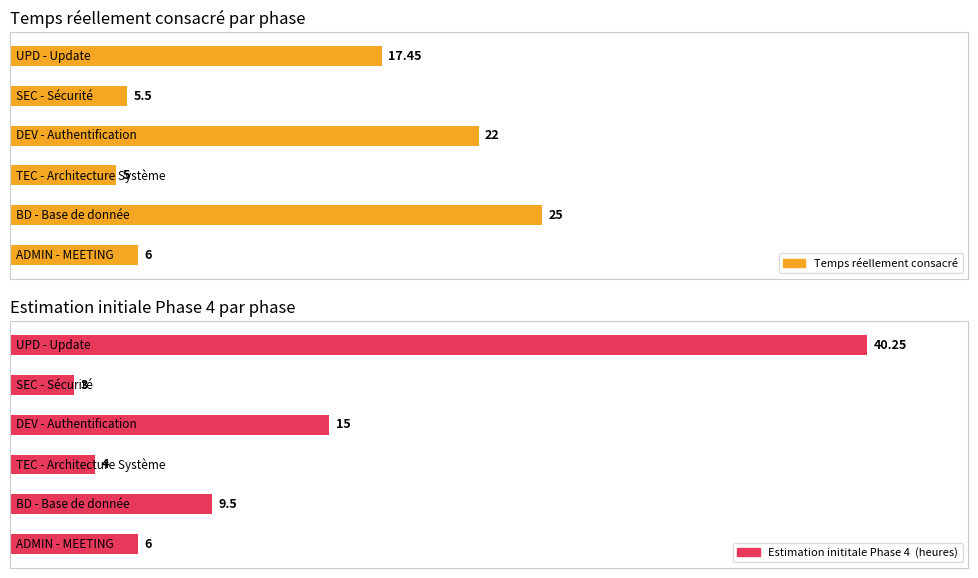

List the labels in order of Temps réellement consacré value, smallest first.

TEC - Architecture Système, SEC - Sécurité, ADMIN - MEETING, UPD - Update, DEV - Authentification, BD - Base de donnée